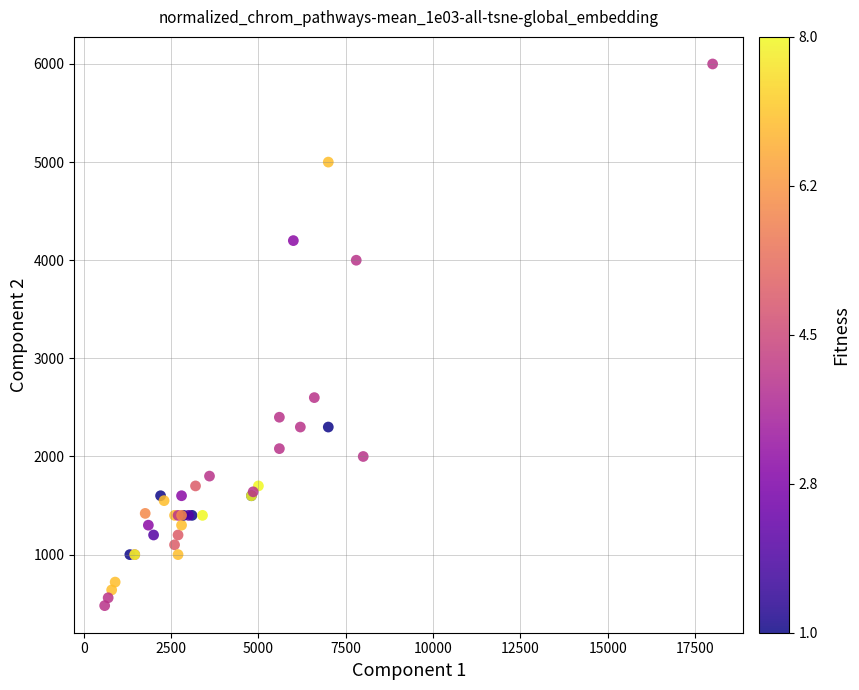

What Y value in the scatter plot is closest to 3240?

2600